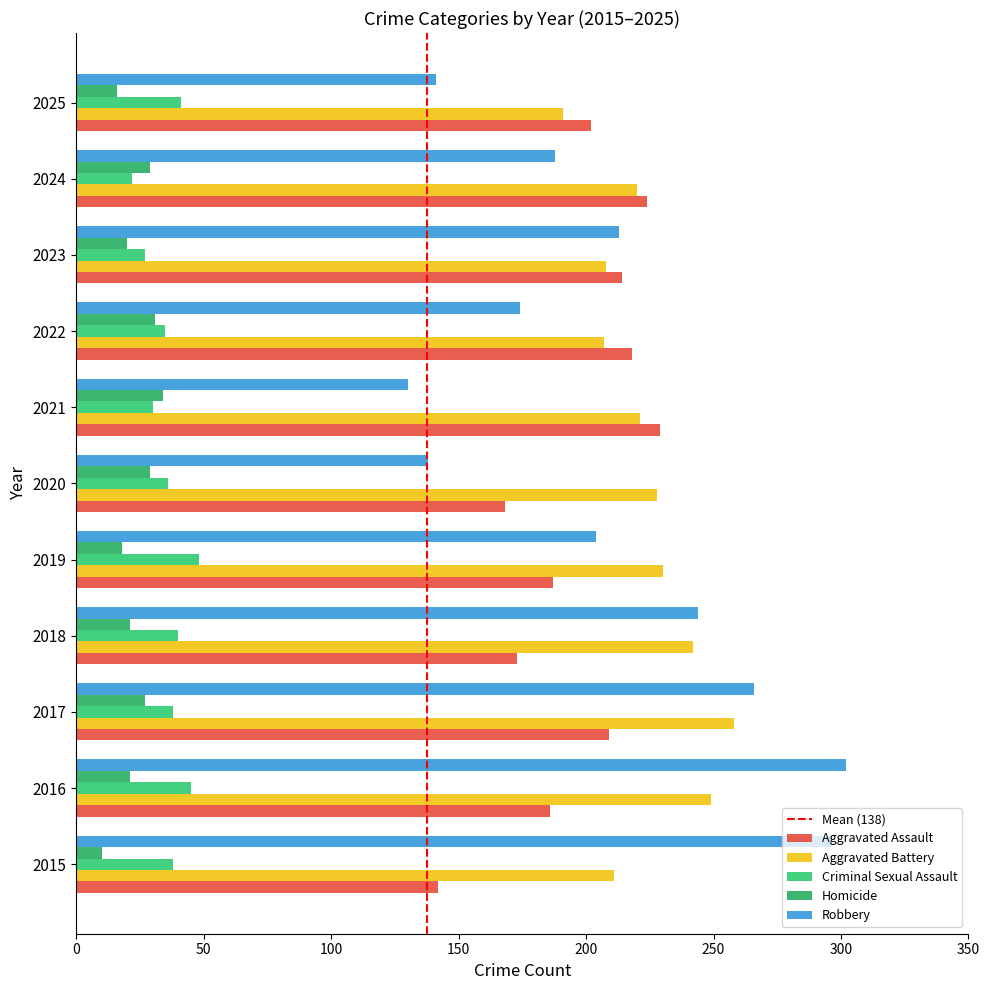

What is the sum of the Aggravated Assault values at 2024 and 2016?

410